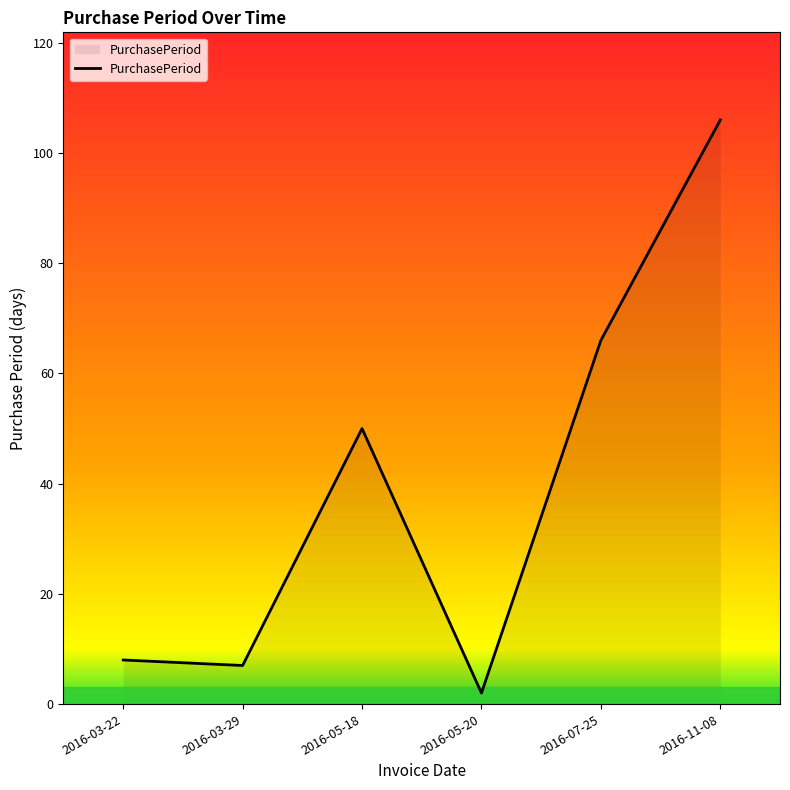

Does the chart display data point markers on the line(s)?

No